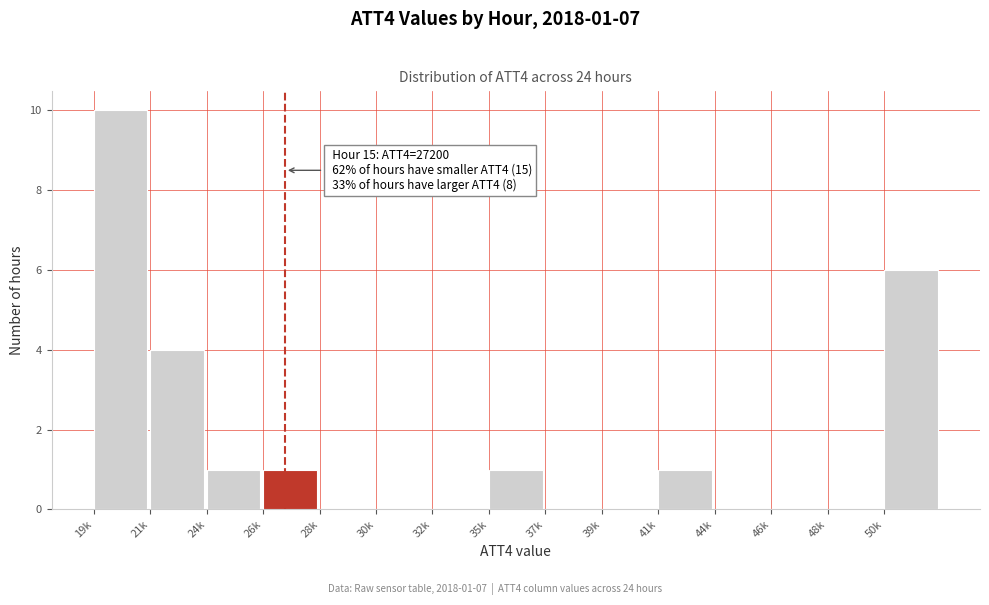

Reading left to right, what are all the values shown in this chart?

19k=10	21k=4	24k=1	26k=1	28k=0	30k=0	32k=0	35k=1	37k=0	39k=0	41k=1	44k=0	46k=0	48k=0	50k=6